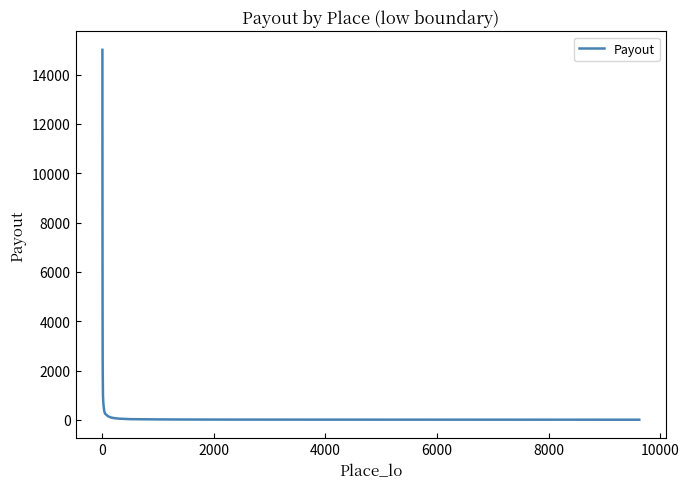

What is the difference between the maximum and minimum values?

14992